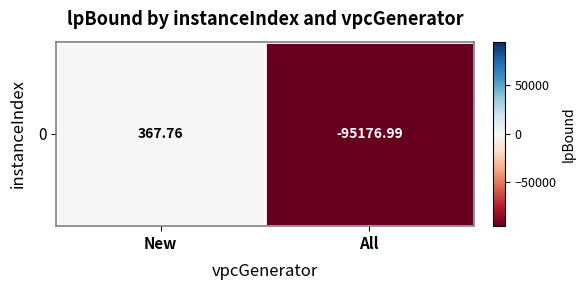

What is the sum of the values at New and All?

-94809.2